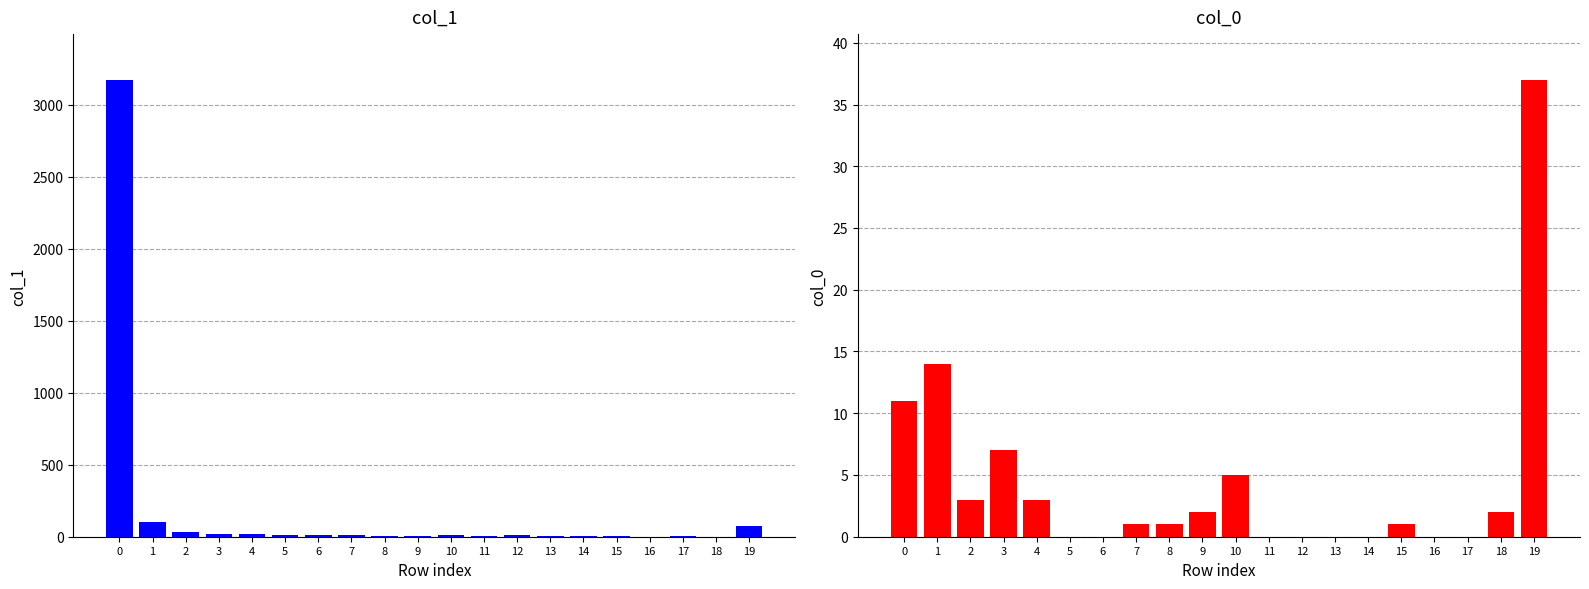

List the labels in order of col_0 value, largest first.

19, 1, 0, 3, 10, 2, 4, 9, 18, 7, 8, 15, 5, 6, 11, 12, 13, 14, 16, 17